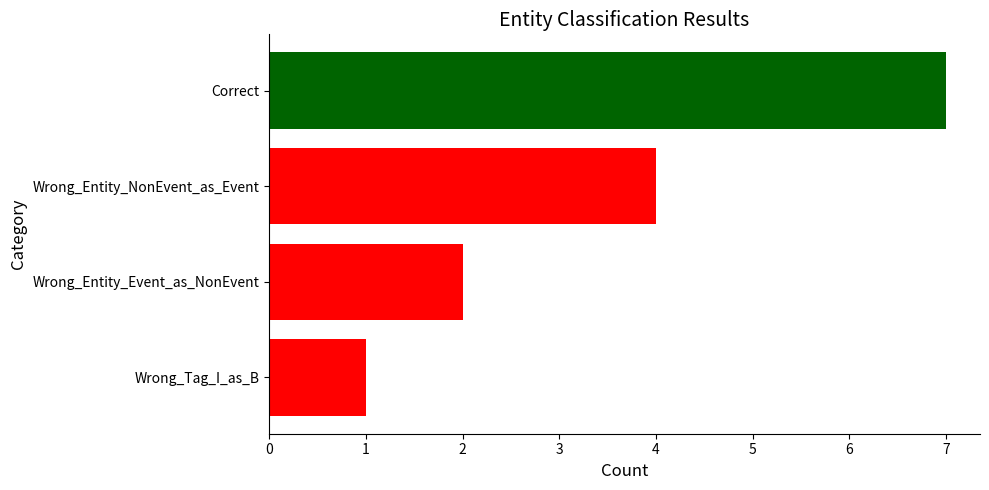

Reading top to bottom, what are all the values shown in this chart?

7	4	2	1